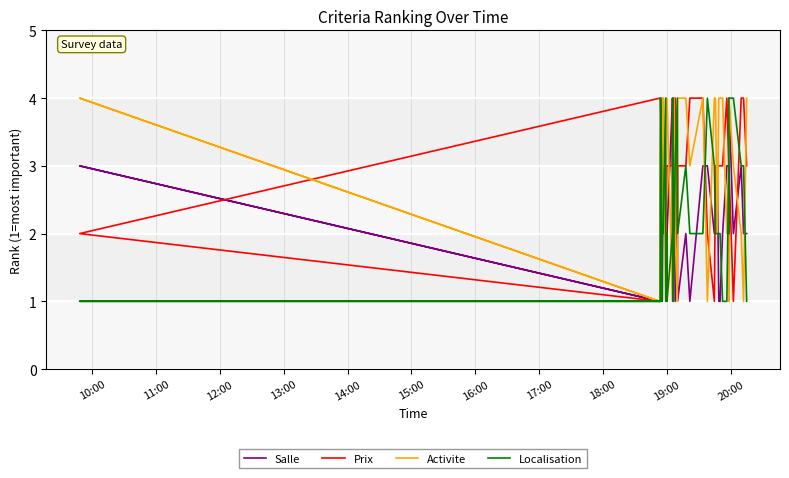

The Localisation series shows 1 at 12. True or false?

False